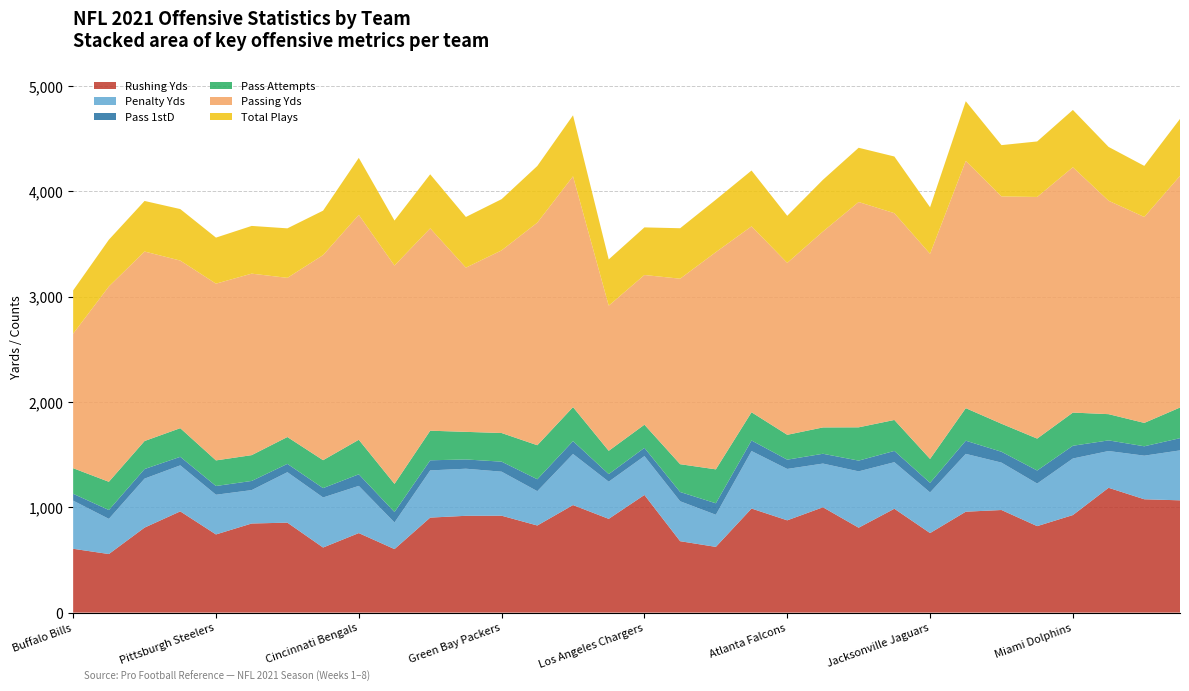

Reading left to right, what are all the values shown in this chart?

Passing Yds: Buffalo Bills=1277	New Orleans Saints=1854	Denver Broncos=1799	Arizona Cardinals=1591	Pittsburgh Steelers=1678	Minnesota Vikings=1723	Carolina Panthers=1511	Dallas Cowboys=1947	Cincinnati Bengals=2135	Baltimore Ravens=2073	New England Patriots=1921	Las Vegas Raiders=1559	Green Bay Packers=1734	Los Angeles Rams=2113	Seattle Seahawks=2191	San Francisco 49ers=1378	Los Angeles Chargers=1421	Cleveland Browns=1761	Tampa Bay Buccaneers=2062	Philadelphia Eagles=1765	Atlanta Falcons=1632	Chicago Bears=1860	Tennessee Titans=2139	New York Giants=1963	Jacksonville Jaguars=1947	Indianapolis Colts=2347	Kansas City Chiefs=2158	Washington Football Team=2294	Miami Dolphins=2329	Houston Texans=2026	Detroit Lions=1955	New York Jets=2199
Rushing Yds: Buffalo Bills=606	New Orleans Saints=556	Denver Broncos=807	Arizona Cardinals=961	Pittsburgh Steelers=742	Minnesota Vikings=846	Carolina Panthers=854	Dallas Cowboys=618	Cincinnati Bengals=755	Baltimore Ravens=603	New England Patriots=902	Las Vegas Raiders=919	Green Bay Packers=920	Los Angeles Rams=827	Seattle Seahawks=1021	San Francisco 49ers=890	Los Angeles Chargers=1117	Cleveland Browns=678	Tampa Bay Buccaneers=624	Philadelphia Eagles=988	Atlanta Falcons=876	Chicago Bears=1000	Tennessee Titans=806	New York Giants=986	Jacksonville Jaguars=755	Indianapolis Colts=958	Kansas City Chiefs=974	Washington Football Team=821	Miami Dolphins=926	Houston Texans=1185	Detroit Lions=1076	New York Jets=1066
Penalty Yds: Buffalo Bills=457	New Orleans Saints=334	Denver Broncos=465	Arizona Cardinals=437	Pittsburgh Steelers=377	Minnesota Vikings=317	Carolina Panthers=479	Dallas Cowboys=475	Cincinnati Bengals=448	Baltimore Ravens=253	New England Patriots=448	Las Vegas Raiders=447	Green Bay Packers=418	Los Angeles Rams=326	Seattle Seahawks=485	San Francisco 49ers=353	Los Angeles Chargers=369	Cleveland Browns=379	Tampa Bay Buccaneers=305	Philadelphia Eagles=546	Atlanta Falcons=488	Chicago Bears=415	Tennessee Titans=535	New York Giants=442	Jacksonville Jaguars=386	Indianapolis Colts=549	Kansas City Chiefs=450	Washington Football Team=404	Miami Dolphins=537	Houston Texans=349	Detroit Lions=414	New York Jets=474
Total Plays: Buffalo Bills=411	New Orleans Saints=444	Denver Broncos=480	Arizona Cardinals=489	Pittsburgh Steelers=437	Minnesota Vikings=453	Carolina Panthers=470	Dallas Cowboys=422	Cincinnati Bengals=541	Baltimore Ravens=427	New England Patriots=513	Las Vegas Raiders=481	Green Bay Packers=486	Los Angeles Rams=538	Seattle Seahawks=579	San Francisco 49ers=439	Los Angeles Chargers=452	Cleveland Browns=479	Tampa Bay Buccaneers=498	Philadelphia Eagles=530	Atlanta Falcons=447	Chicago Bears=491	Tennessee Titans=515	New York Giants=538	Jacksonville Jaguars=442	Indianapolis Colts=567	Kansas City Chiefs=487	Washington Football Team=527	Miami Dolphins=544	Houston Texans=511	Detroit Lions=485	New York Jets=541
Pass Attempts: Buffalo Bills=243	New Orleans Saints=268	Denver Broncos=266	Arizona Cardinals=272	Pittsburgh Steelers=243	Minnesota Vikings=245	Carolina Panthers=255	Dallas Cowboys=265	Cincinnati Bengals=328	Baltimore Ravens=267	New England Patriots=281	Las Vegas Raiders=262	Green Bay Packers=272	Los Angeles Rams=323	Seattle Seahawks=323	San Francisco 49ers=221	Los Angeles Chargers=220	Cleveland Browns=264	Tampa Bay Buccaneers=322	Philadelphia Eagles=268	Atlanta Falcons=236	Chicago Bears=250	Tennessee Titans=316	New York Giants=294	Jacksonville Jaguars=227	Indianapolis Colts=309	Kansas City Chiefs=266	Washington Football Team=303	Miami Dolphins=315	Houston Texans=249	Detroit Lions=222	New York Jets=291
Pass 1stD: Buffalo Bills=65	New Orleans Saints=84	Denver Broncos=91	Arizona Cardinals=81	Pittsburgh Steelers=83	Minnesota Vikings=87	Carolina Panthers=79	Dallas Cowboys=89	Cincinnati Bengals=110	Baltimore Ravens=99	New England Patriots=96	Las Vegas Raiders=88	Green Bay Packers=95	Los Angeles Rams=113	Seattle Seahawks=122	San Francisco 49ers=72	Los Angeles Chargers=78	Cleveland Browns=88	Tampa Bay Buccaneers=109	Philadelphia Eagles=100	Atlanta Falcons=88	Chicago Bears=93	Tennessee Titans=102	New York Giants=107	Jacksonville Jaguars=91	Indianapolis Colts=125	Kansas City Chiefs=103	Washington Football Team=124	Miami Dolphins=121	Houston Texans=101	Detroit Lions=89	New York Jets=116